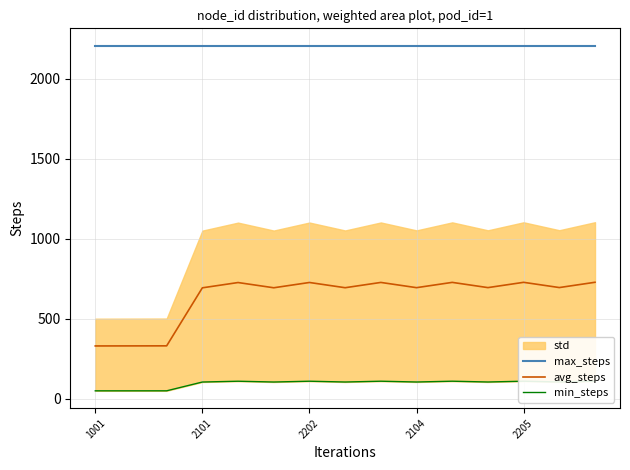

Rank the series by their average value, from highest to lowest.

max_steps, avg_steps, min_steps